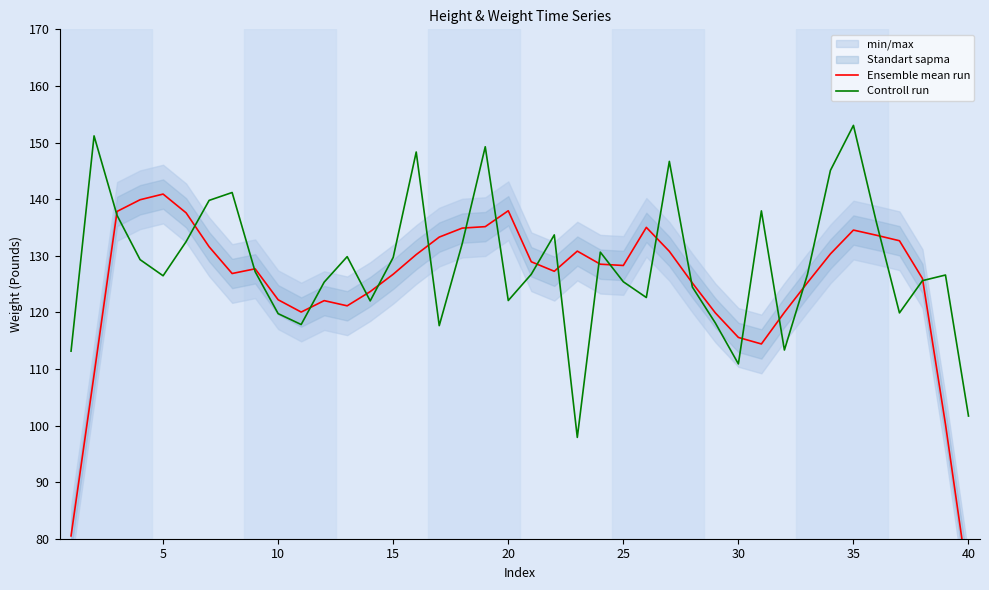

How many intersections are there between Ensemble mean run and Controll run?

20